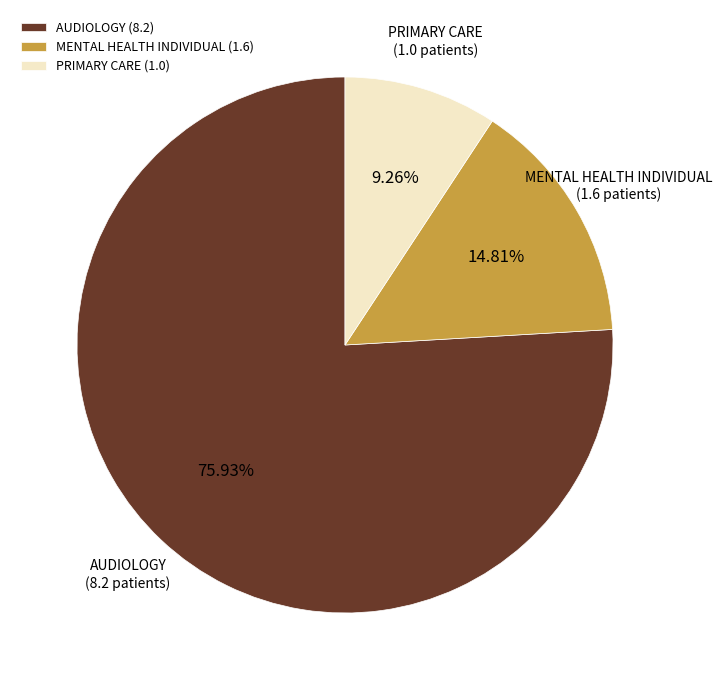

To the nearest percent, what percentage of the pie is PRIMARY CARE?

9%